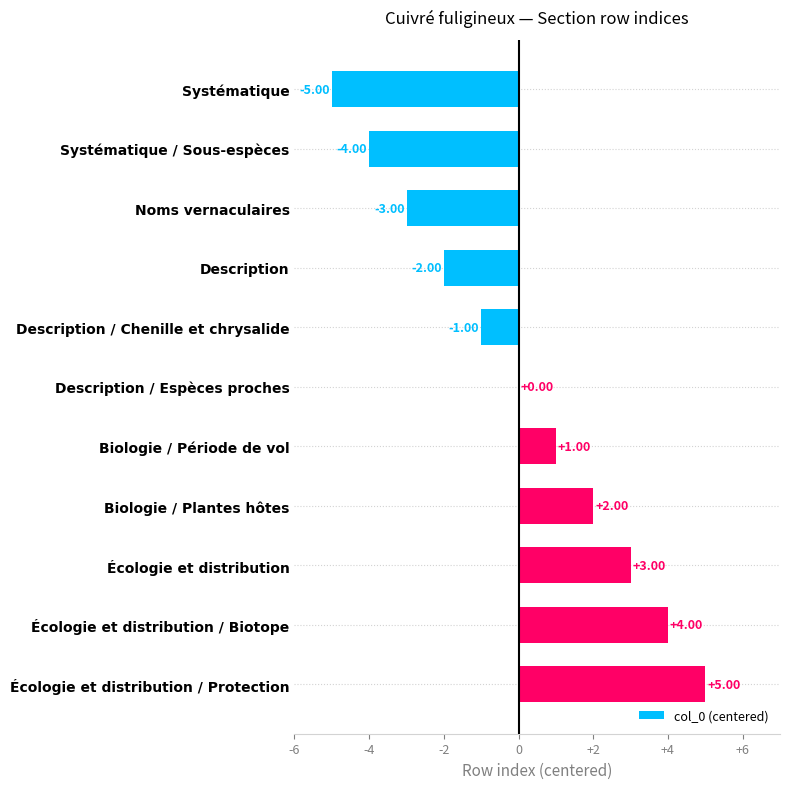

At which category does the chart reach its peak across all series?

Écologie et distribution / Protection